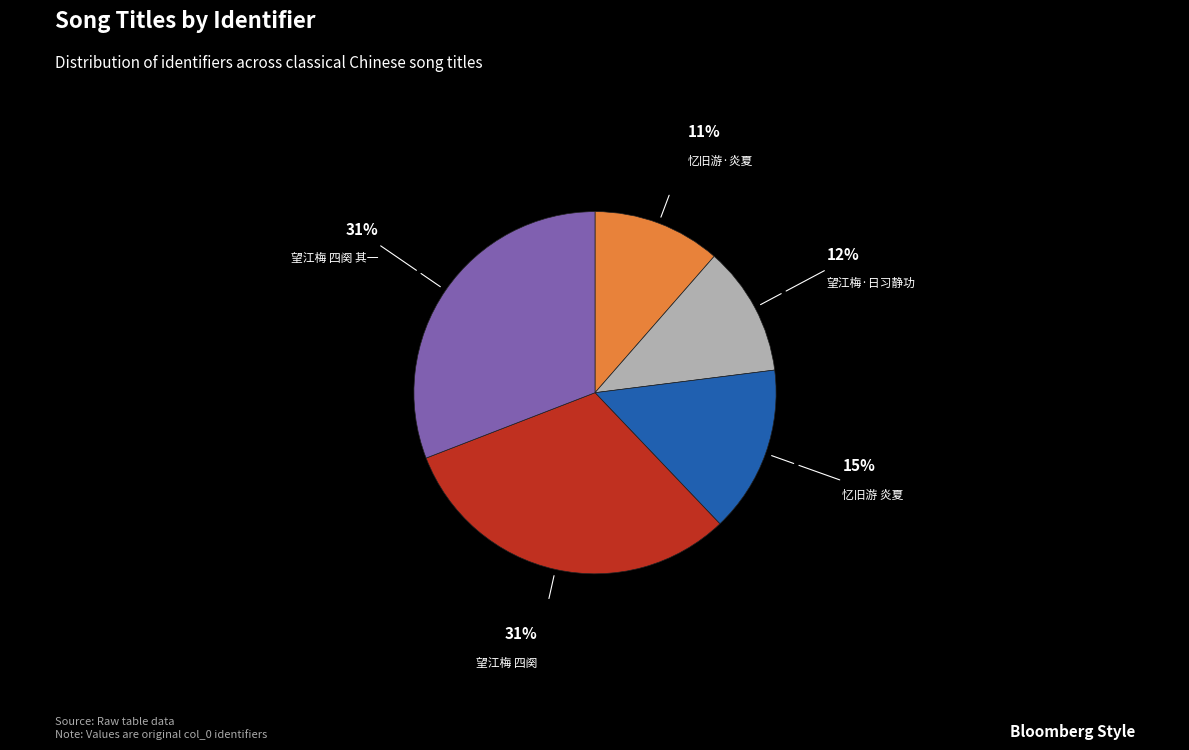

True or false: 忆旧游·炎夏 accounts for 24% of the total.

False